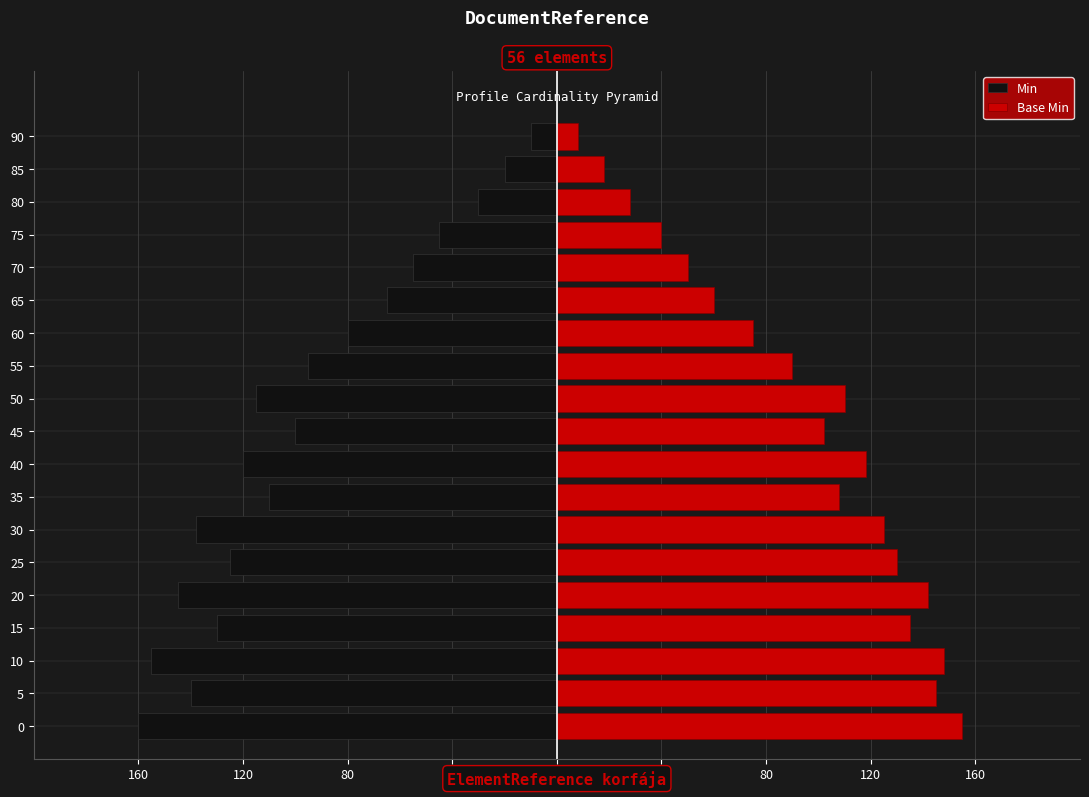

Does the chart contain any negative values?

Yes